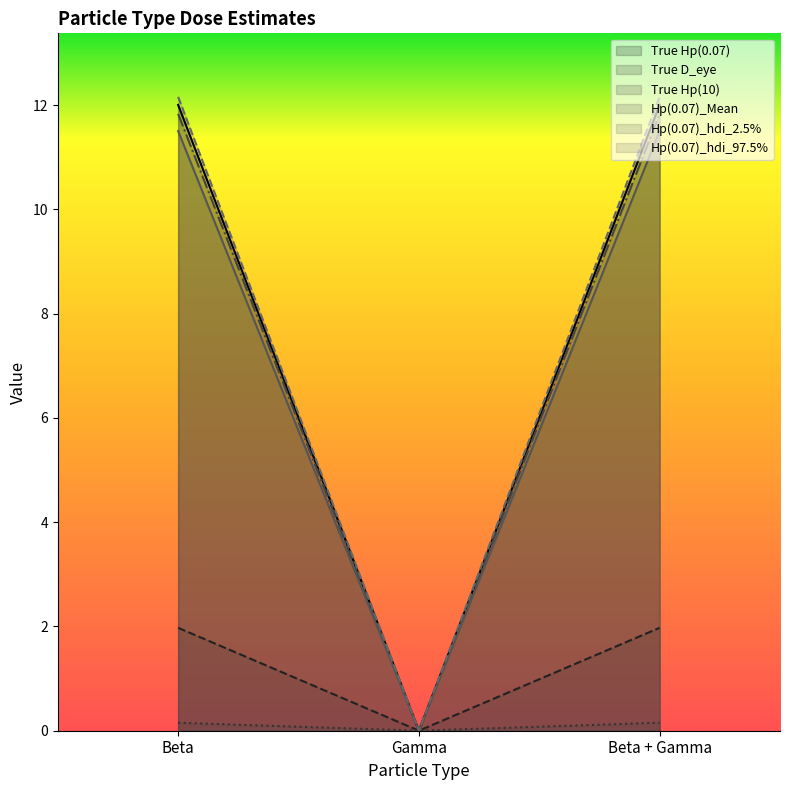

Which series has the largest total across all categories?

Hp(0.07)_hdi_97.5%